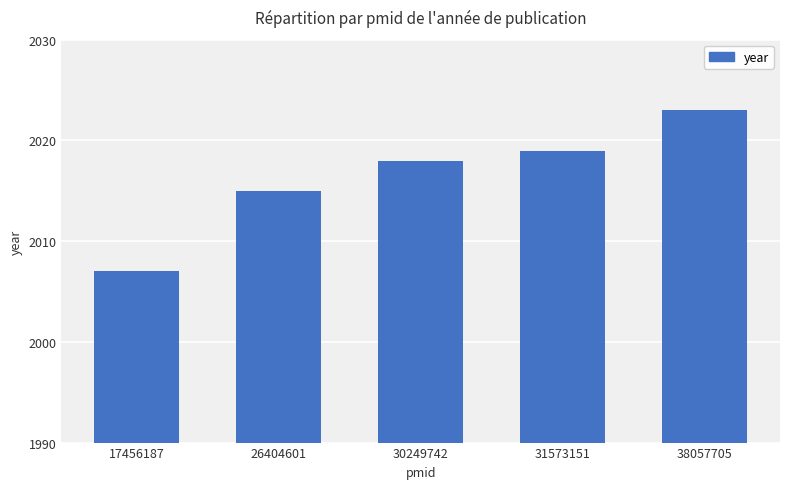

Reading right to left, list all the values displayed in this chart.

38057705=2023	31573151=2019	30249742=2018	26404601=2015	17456187=2007